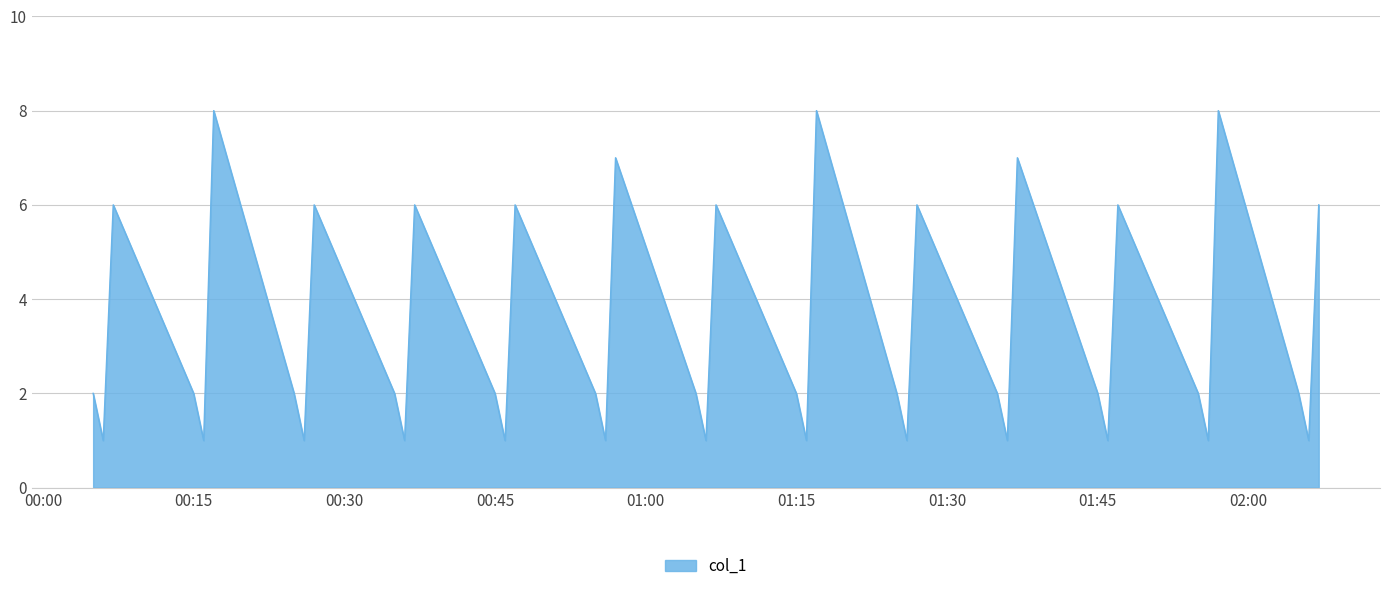

What is the difference between the maximum and minimum values?

7